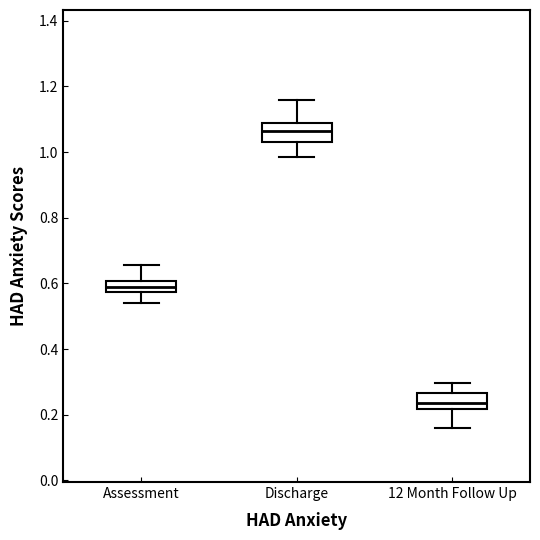

Reading left to right, transcribe this box plot: for each box, give where its median line is, the range the box spans, and where its two whiskers end, as read against the y-axis. The values are not printed on the chart, so give them approximately, as read against the axis.

Assessment: median 0.58 (inside the box), box 0.58 to 0.60, whiskers 0.54 to 0.66
Discharge: median 1.06, box 1.04 to 1.08, whiskers 0.98 to 1.16
12 Month Follow Up: median 0.24, box 0.22 to 0.26, whiskers 0.16 to 0.30